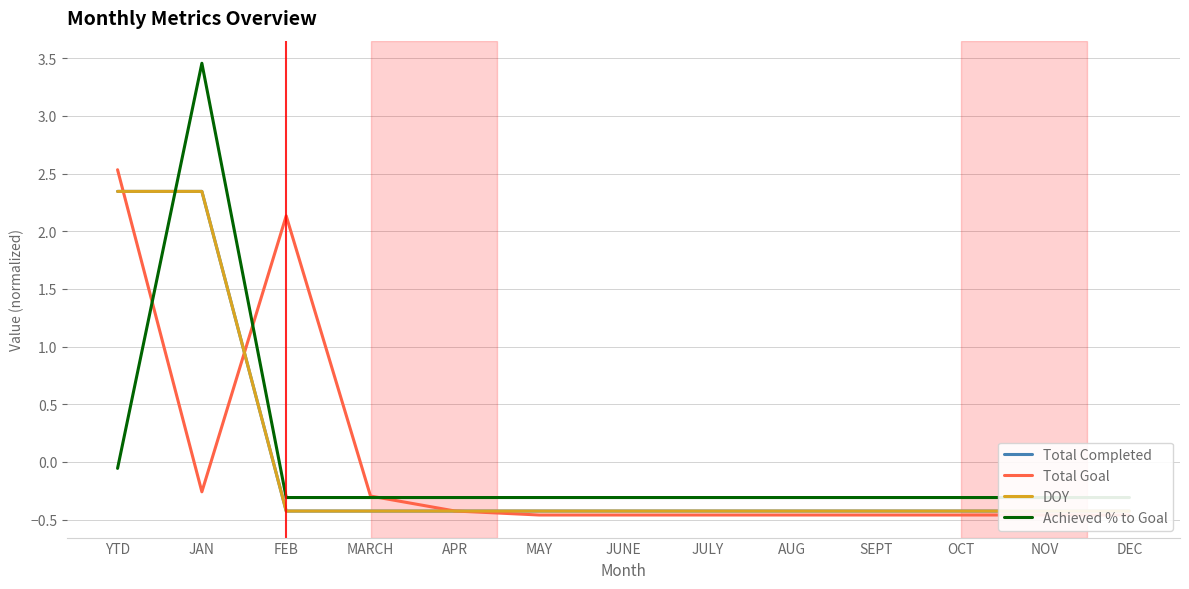

How many values in the Total Completed series exceed 0?

2